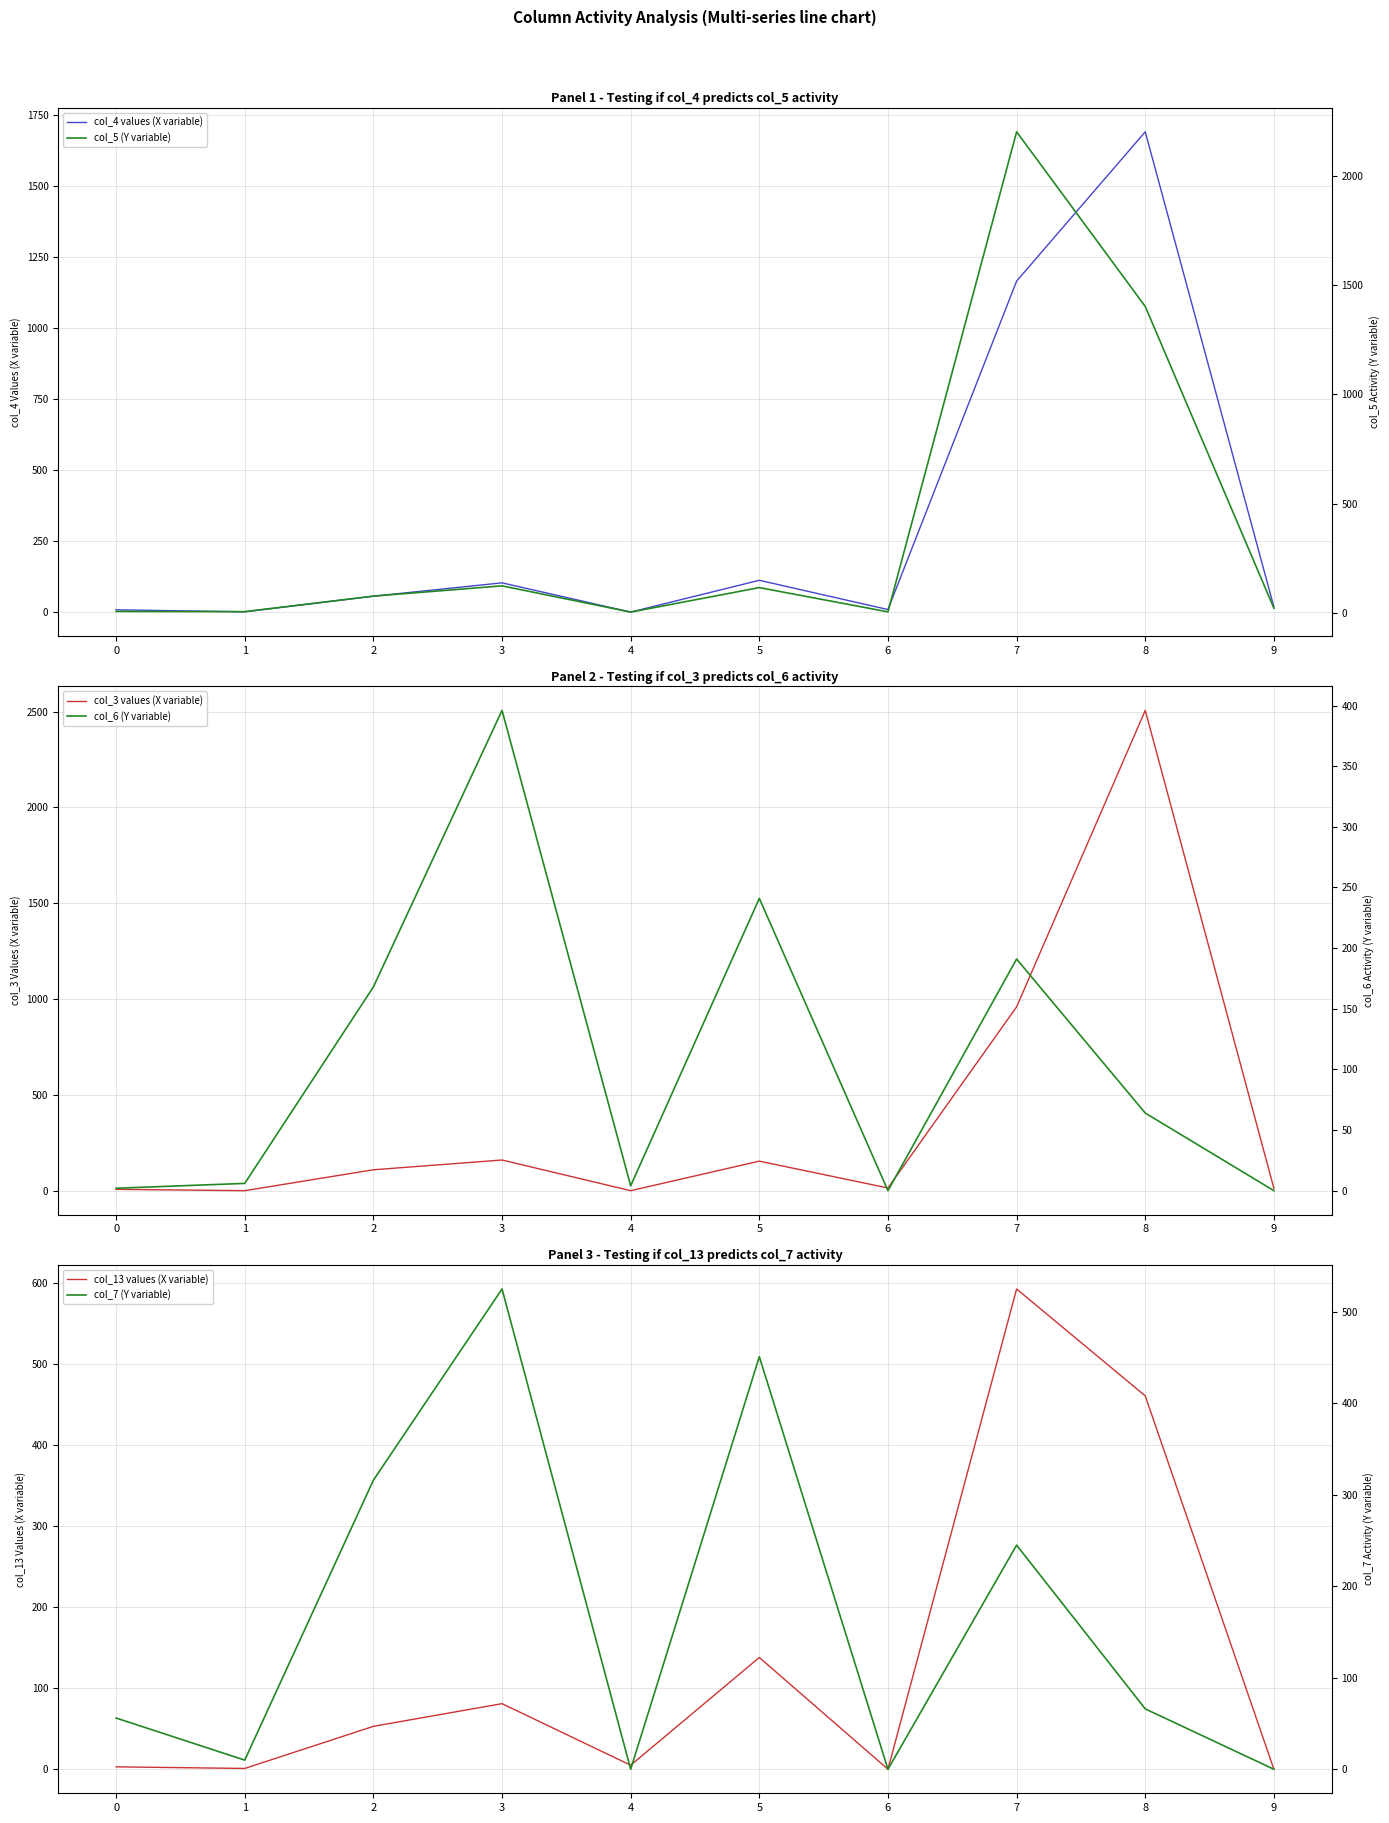

Rank the categories by col_4 values (X variable) value from highest to lowest.

8, 7, 5, 3, 2, 9, 6, 0, 1, 4